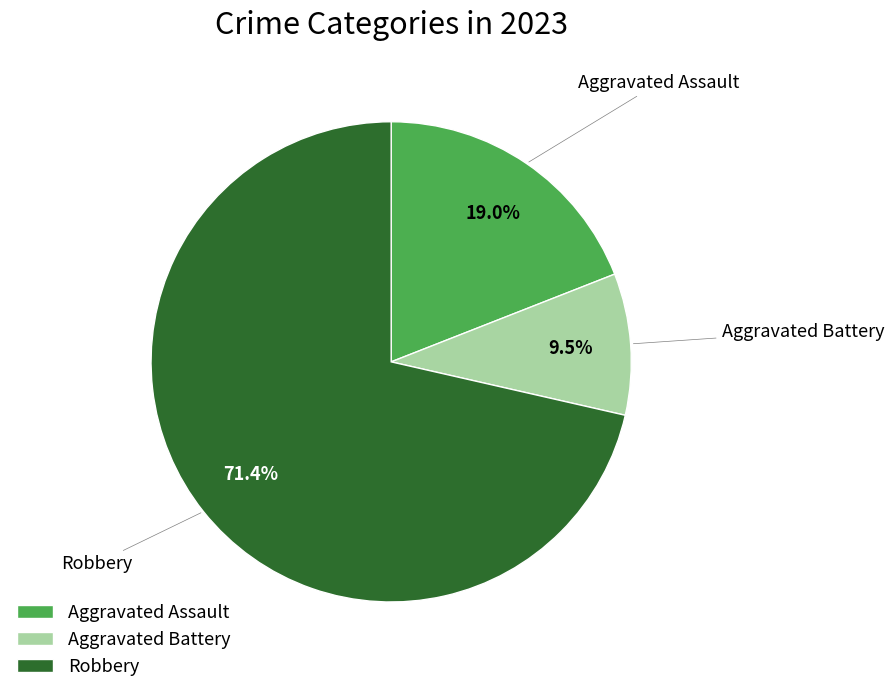

To the nearest percent, what is the average slice percentage?

33%